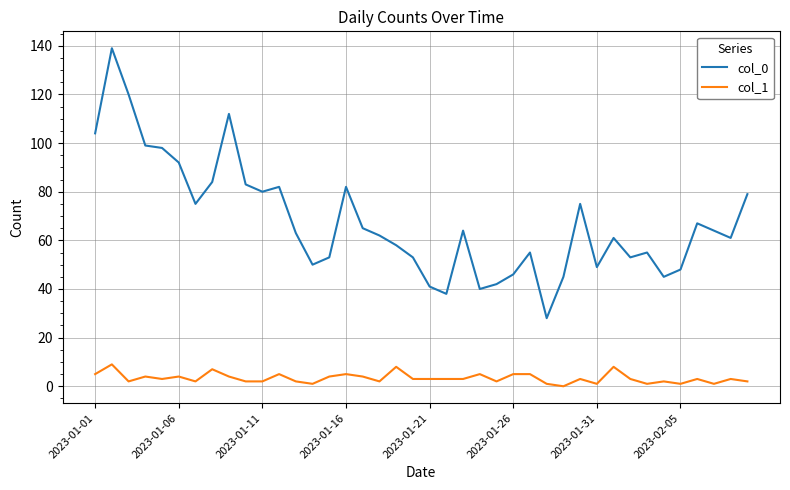

Is this an area chart (filled region under the line)?

No